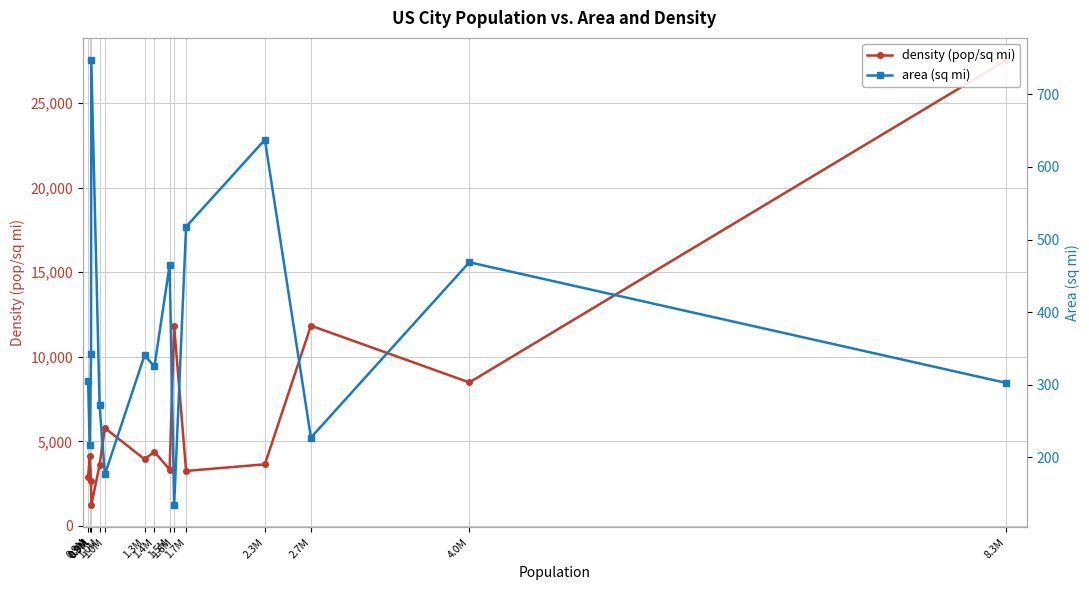

At how many categories does at least one series exceed 7018?

4